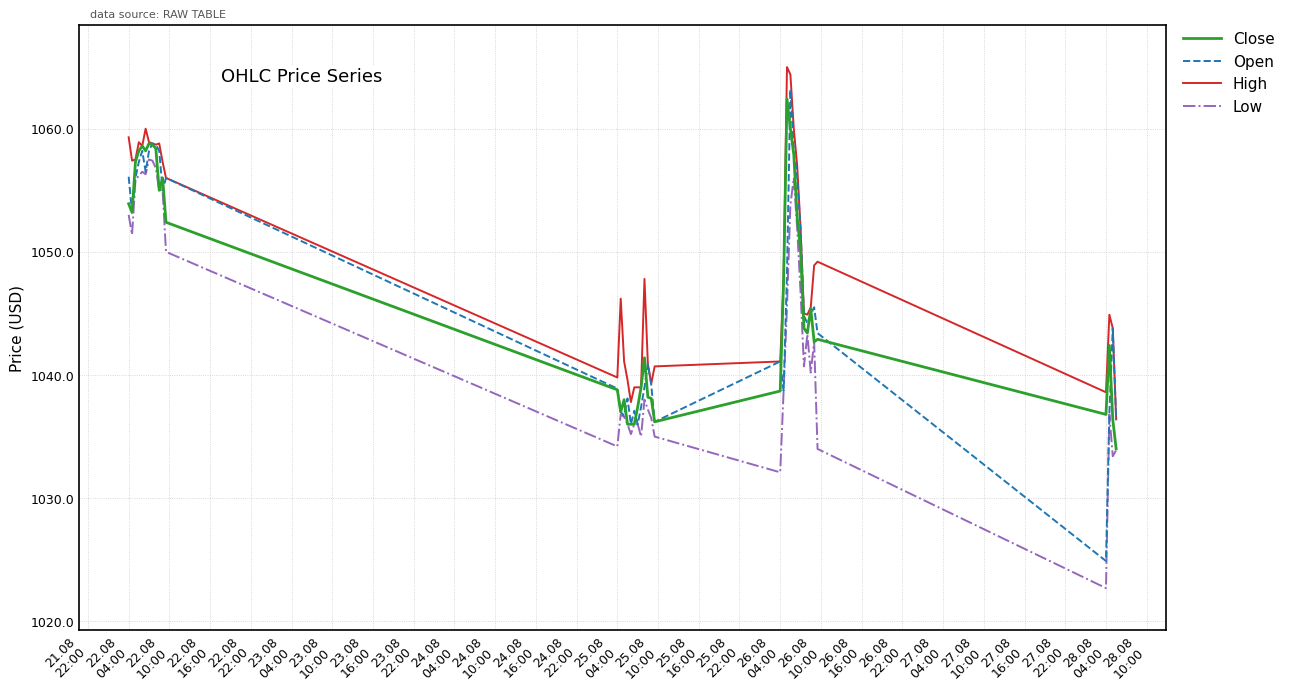

Which series has the widest spread of values?

Open